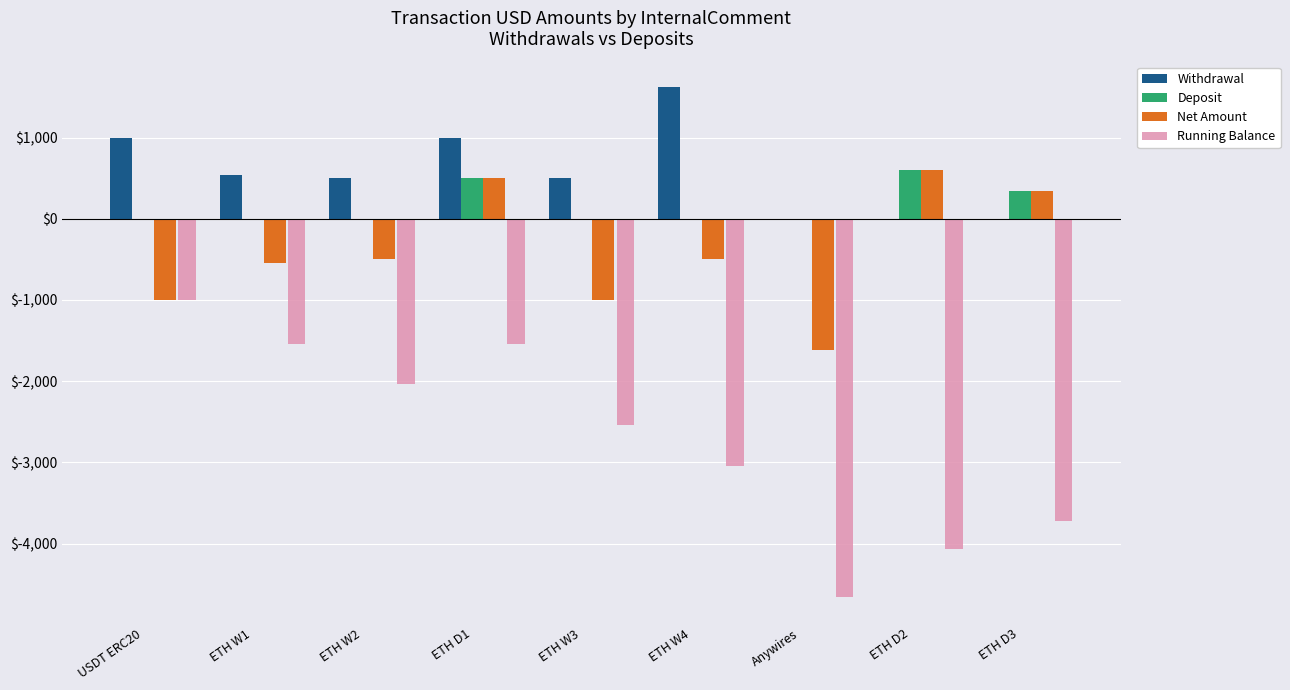

Is the value of Net Amount at ETH W1 greater than the value of Deposit at Anywires?

No